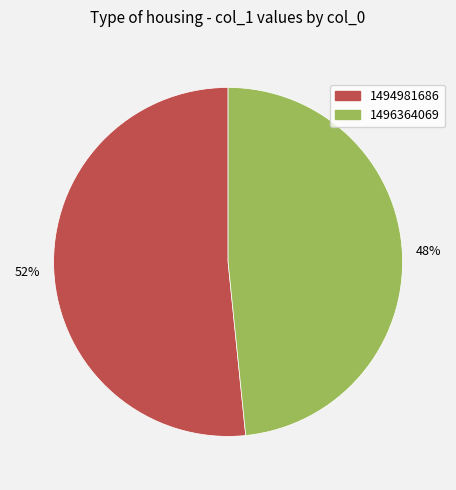

Is there a majority slice in this chart?

Yes